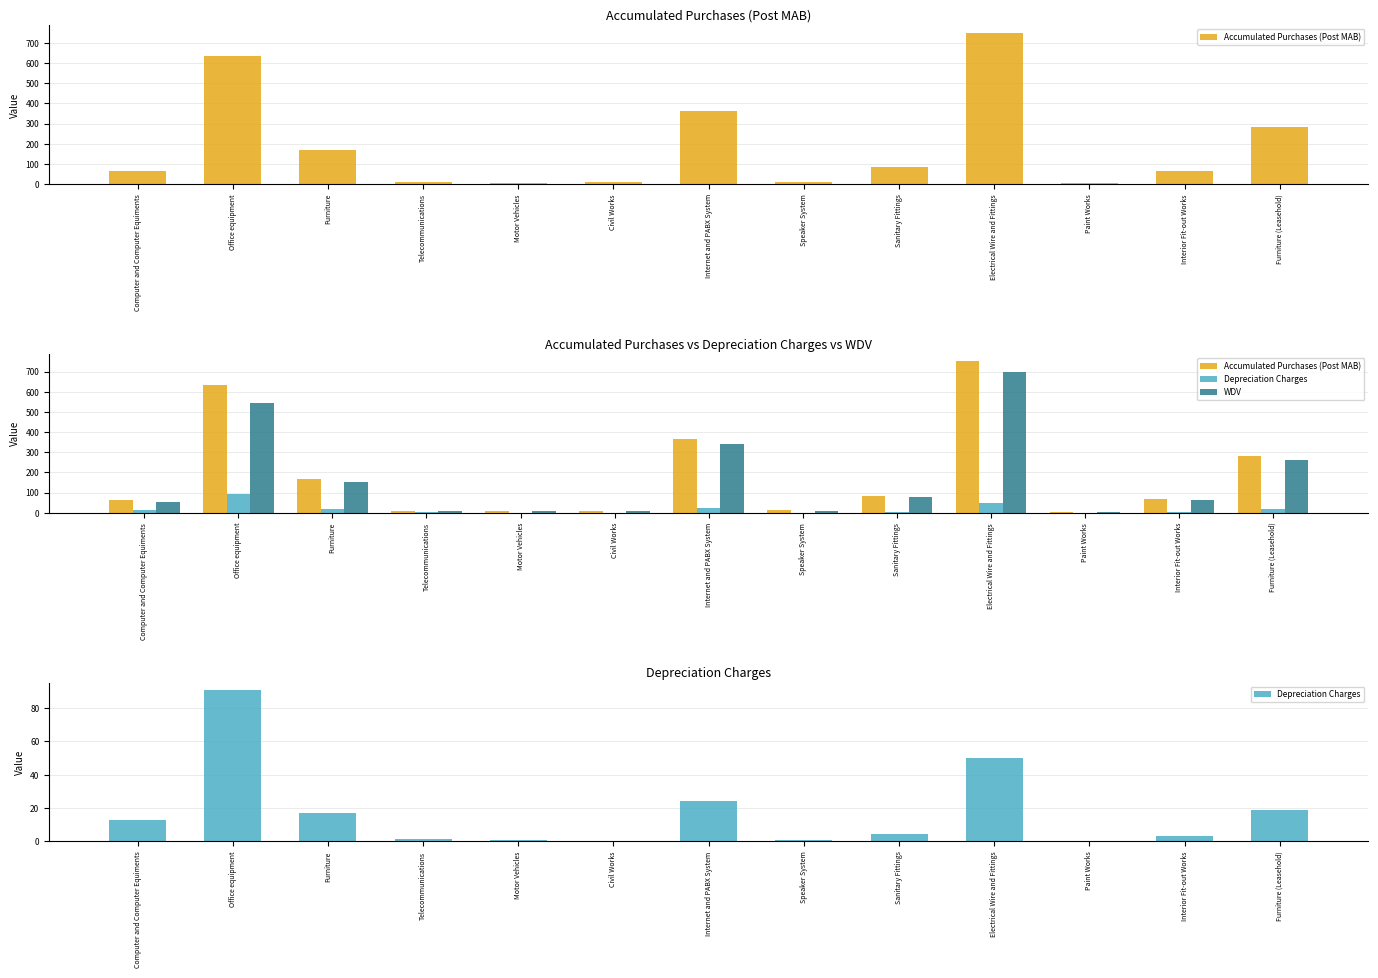

At how many categories does at least one series exceed 588?

2